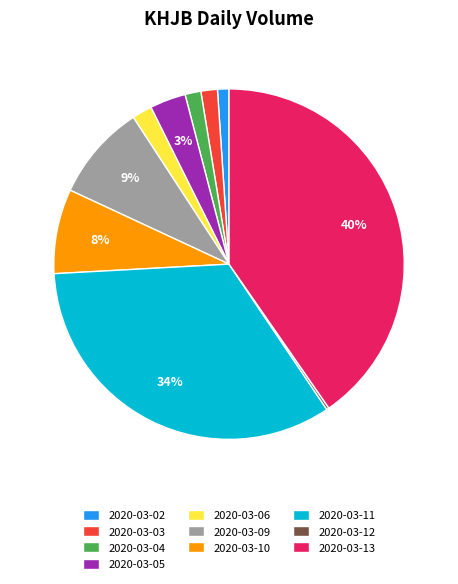

Which slice is the largest?

2020-03-13